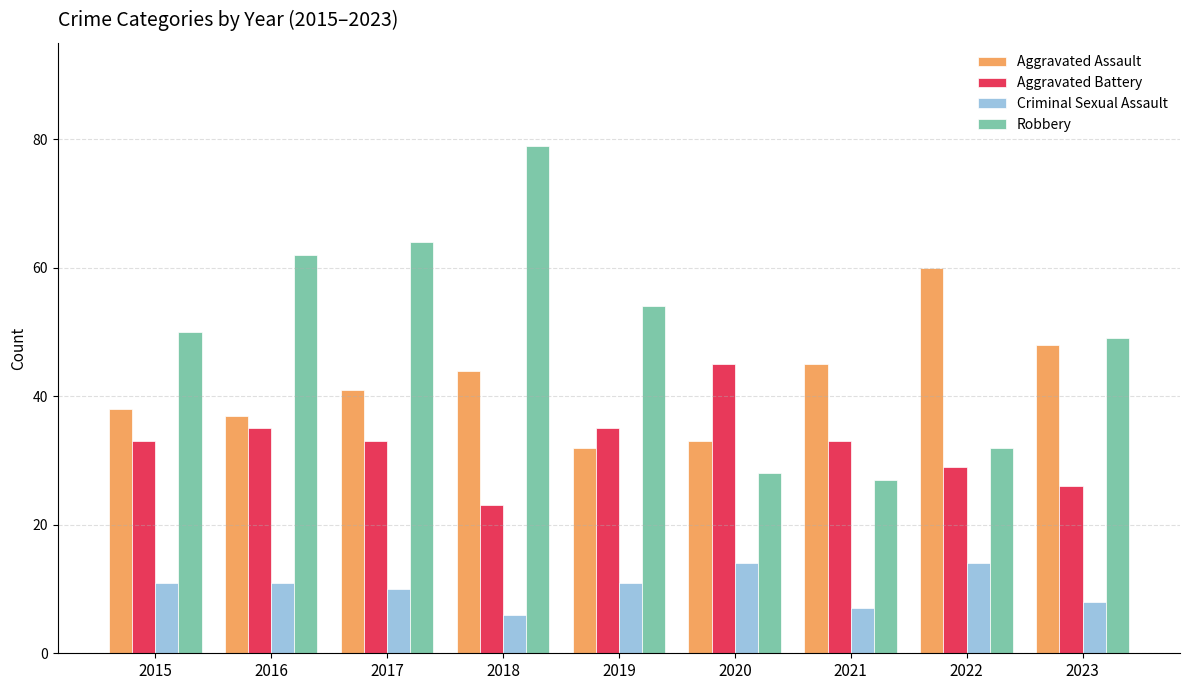

List the series in order of their peak value, lowest first.

Criminal Sexual Assault, Aggravated Battery, Aggravated Assault, Robbery